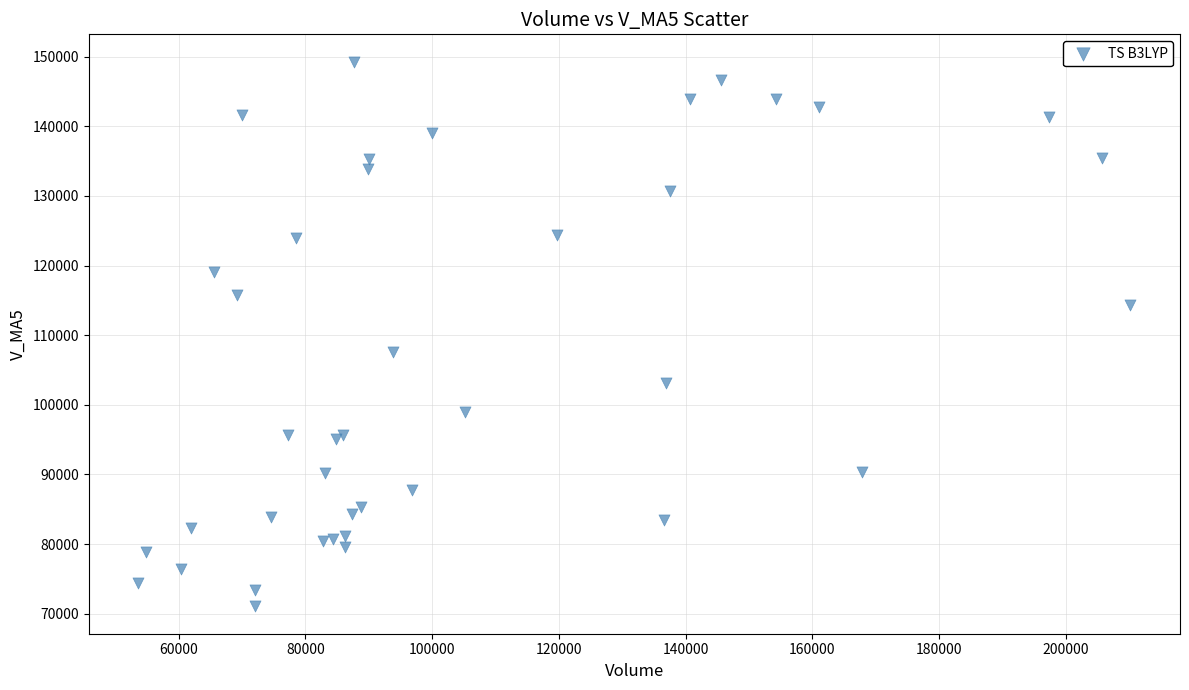

What Y value in the scatter plot is closest to 110162?

107542.9